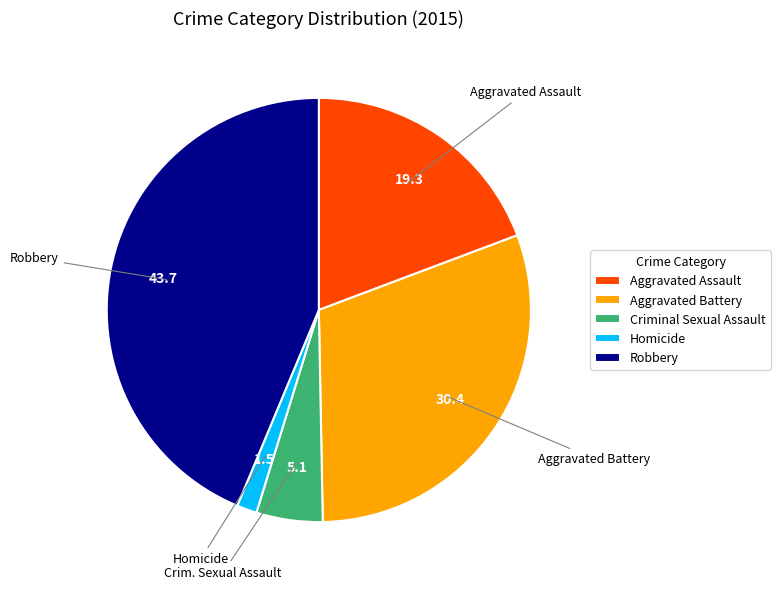

Which slice is the largest?

Robbery